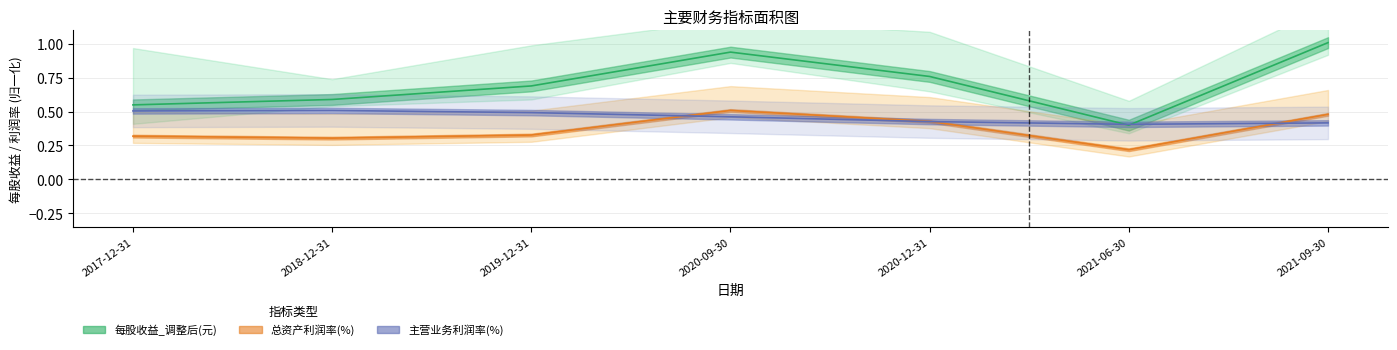

Which series has the widest spread of values?

每股收益_调整后(元)